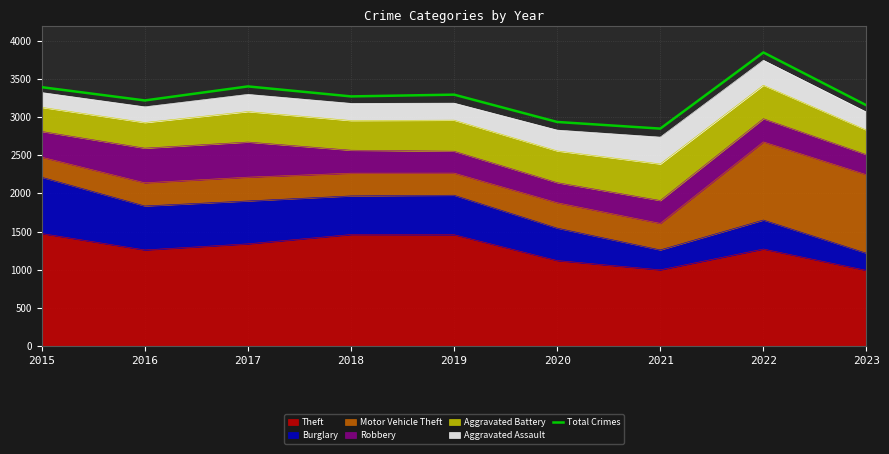

What is the average value?

3263